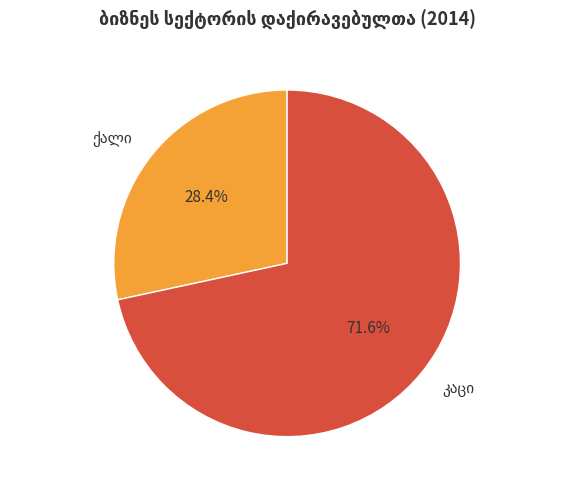

Does any single category account for the majority?

Yes